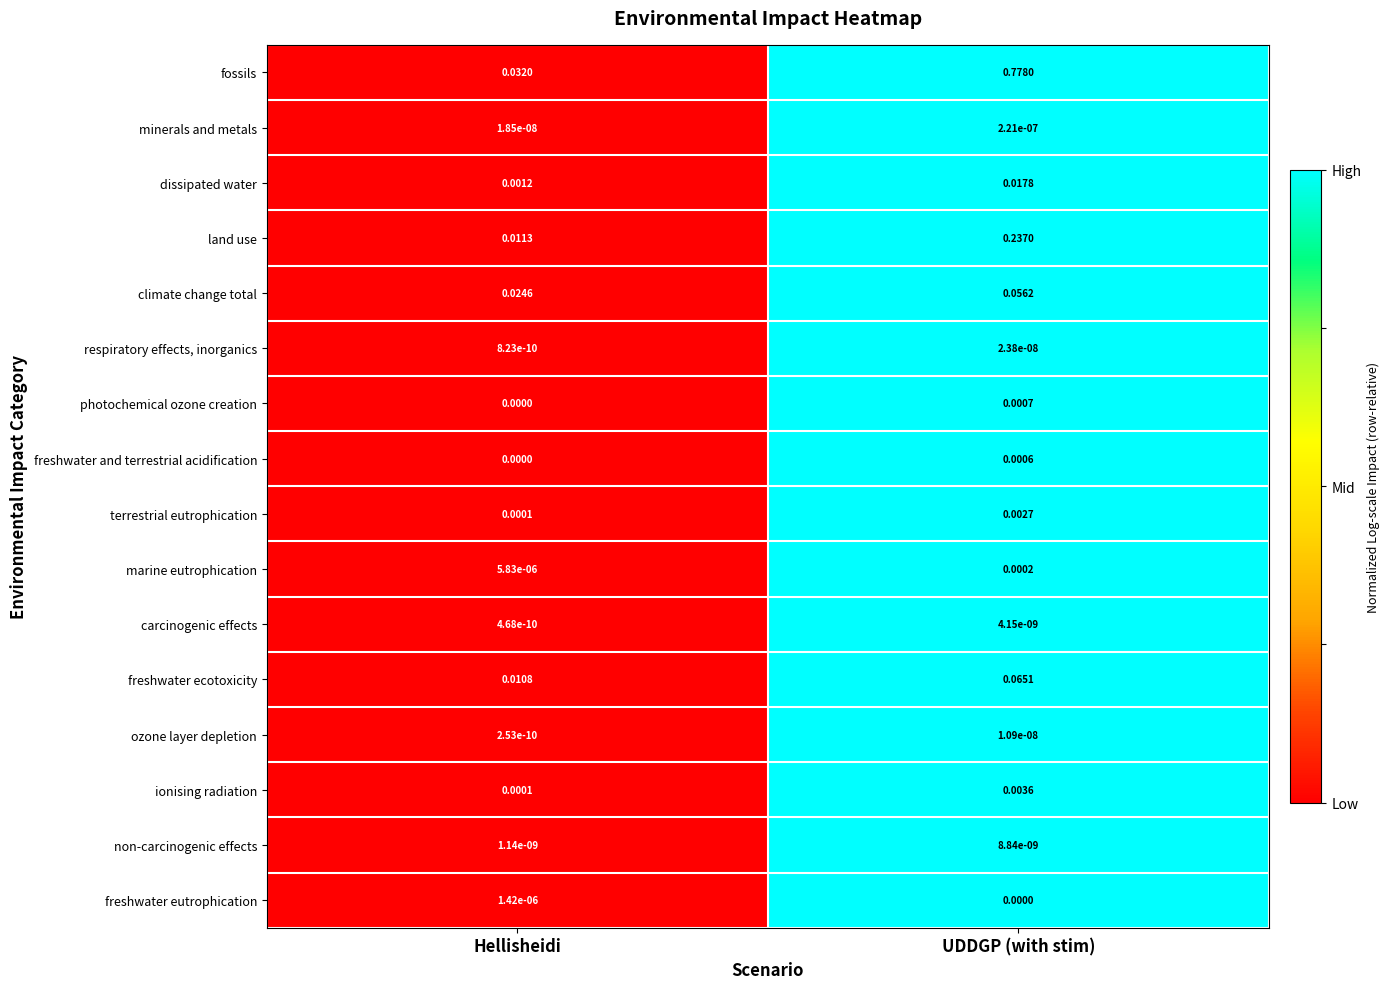

Which series changed the most between Hellisheidi and UDDGP (with stim)?

fossils